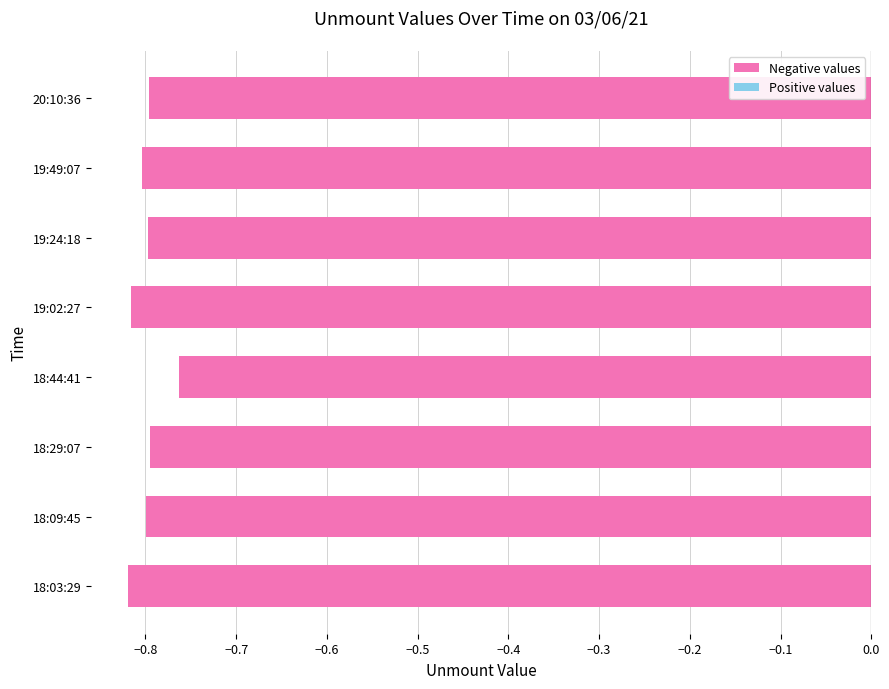

The value at 20:10:36 is -0.8. True or false?

True